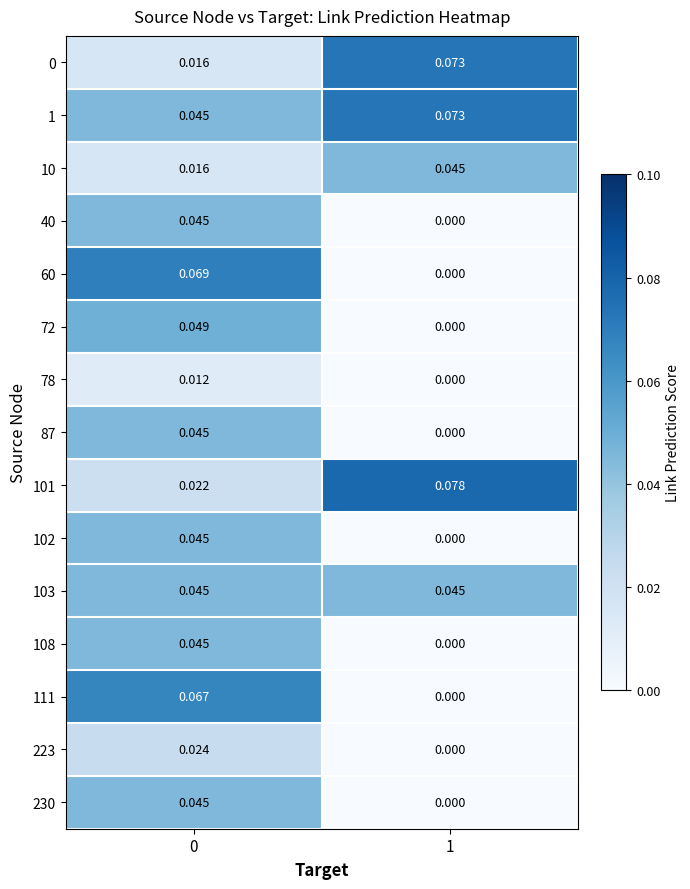

Is the value of 60 at 0 greater than the value of 108 at 1?

Yes